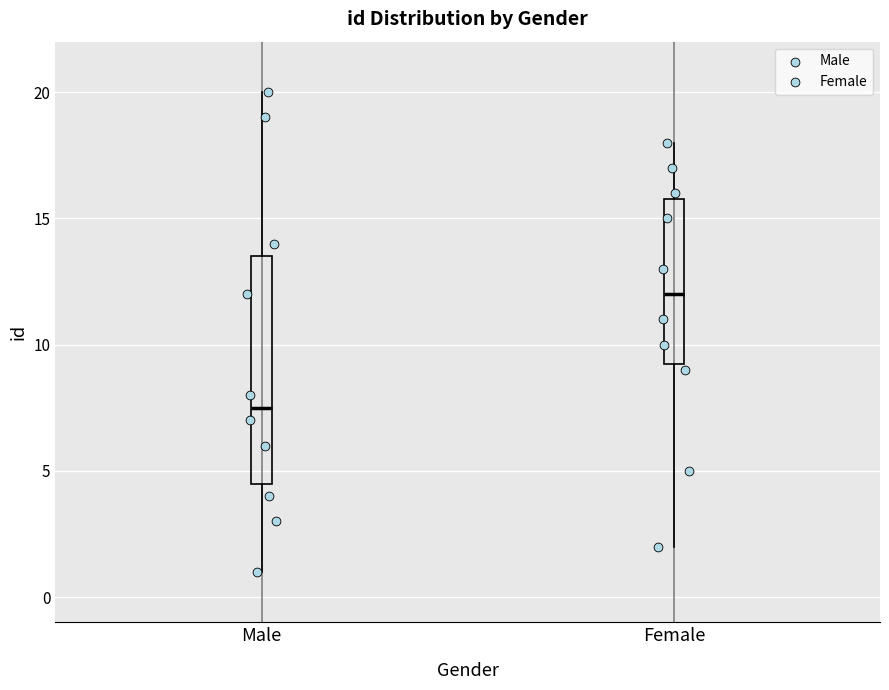

Which box has the highest median line?

Female